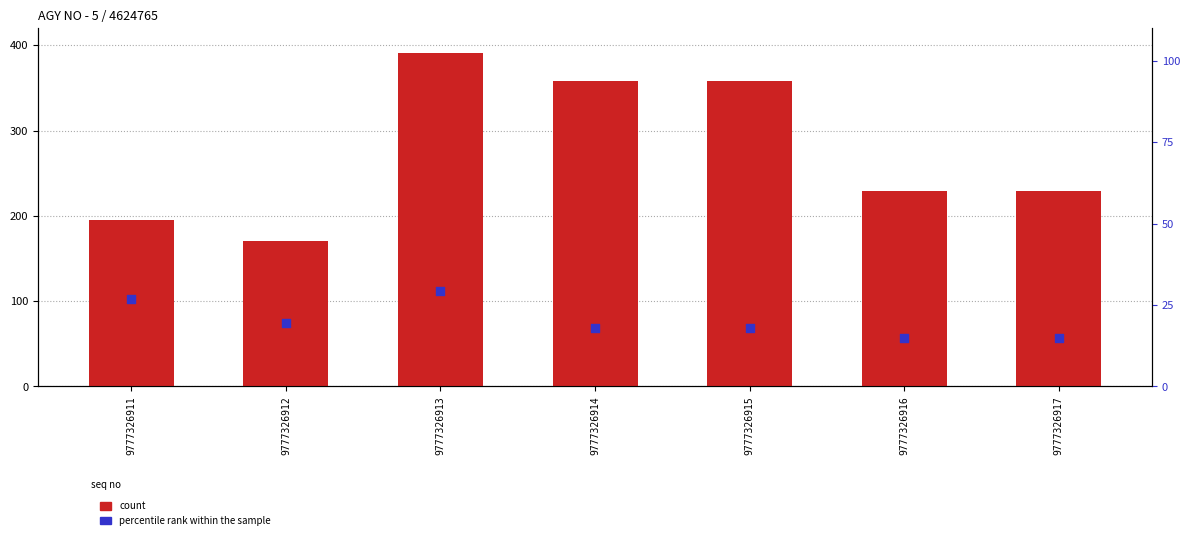

Which series has the largest Y range (max minus min)?

count